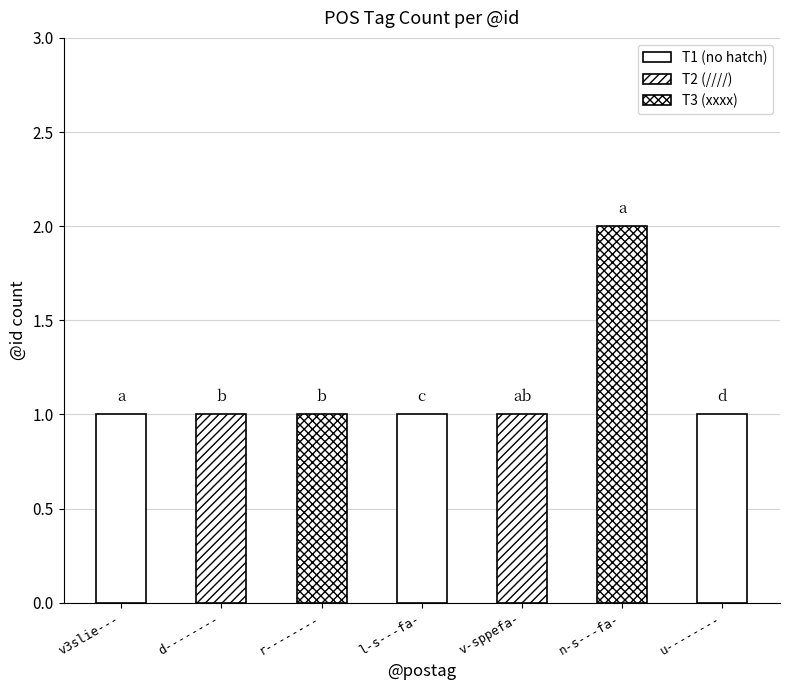

What is the change in value from v3slie--- to n-s---fa-?

+1